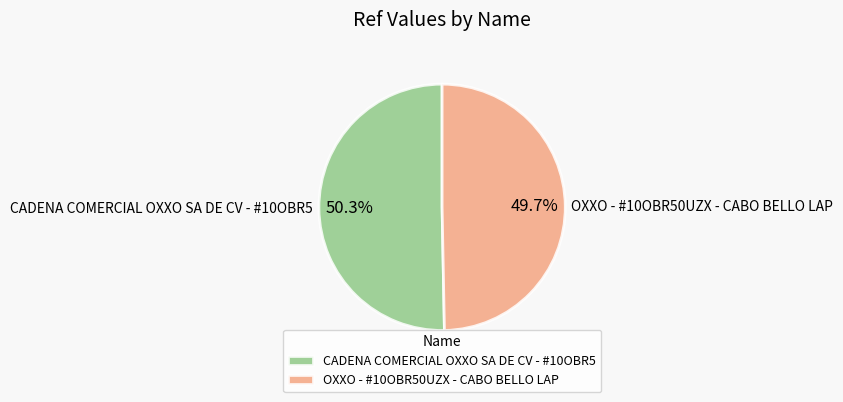

How many slices are in this pie chart?

2